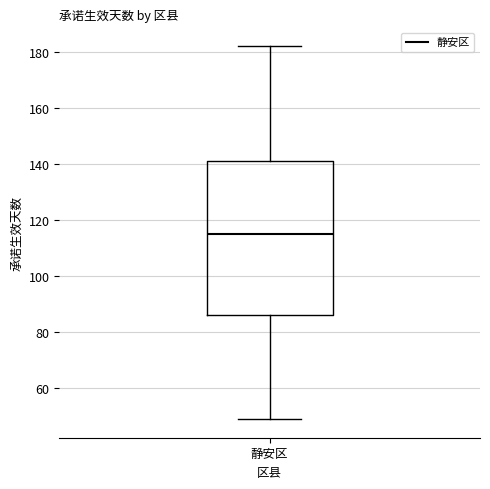

Where does the lower whisker of the box for 静安区 end on the y-axis? The values are not printed on the chart, so give them approximately, as read against the axis.

50